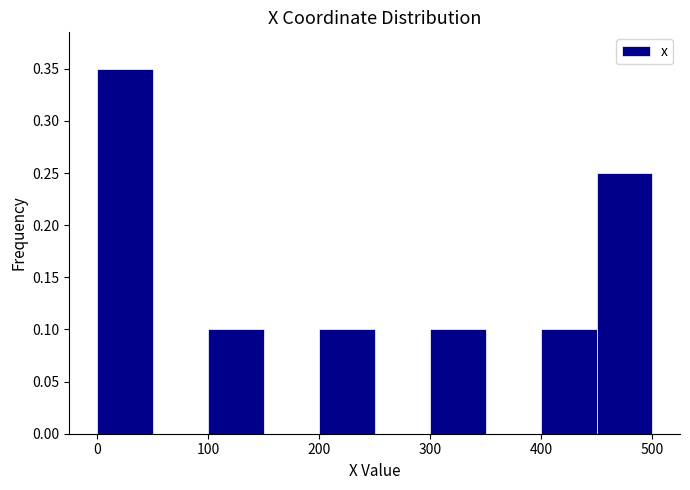

Reading left to right, transcribe this chart: for each bar, give the range it covers on the x-axis and its height. The values are not printed on the chart, so give them approximately, as read against the axis.

0 to 50: 0.35
50 to 100: 0
100 to 150: 0.10
150 to 200: 0
200 to 250: 0.10
250 to 300: 0
300 to 350: 0.10
350 to 400: 0
400 to 450: 0.10
450 to 500: 0.25